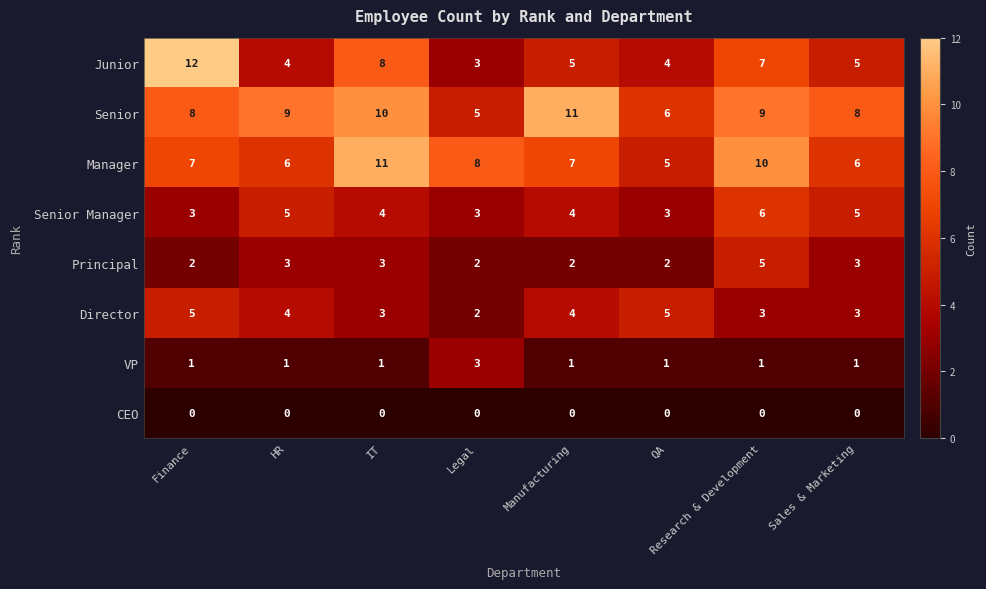

At which category is the sum across all series the highest?

Research & Development